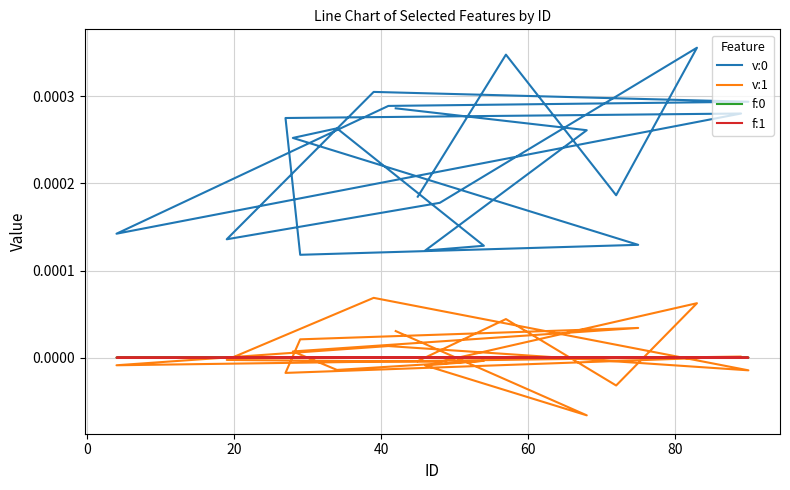

After their last crossing, which series has the higher values: v:1 or f:1?

v:1